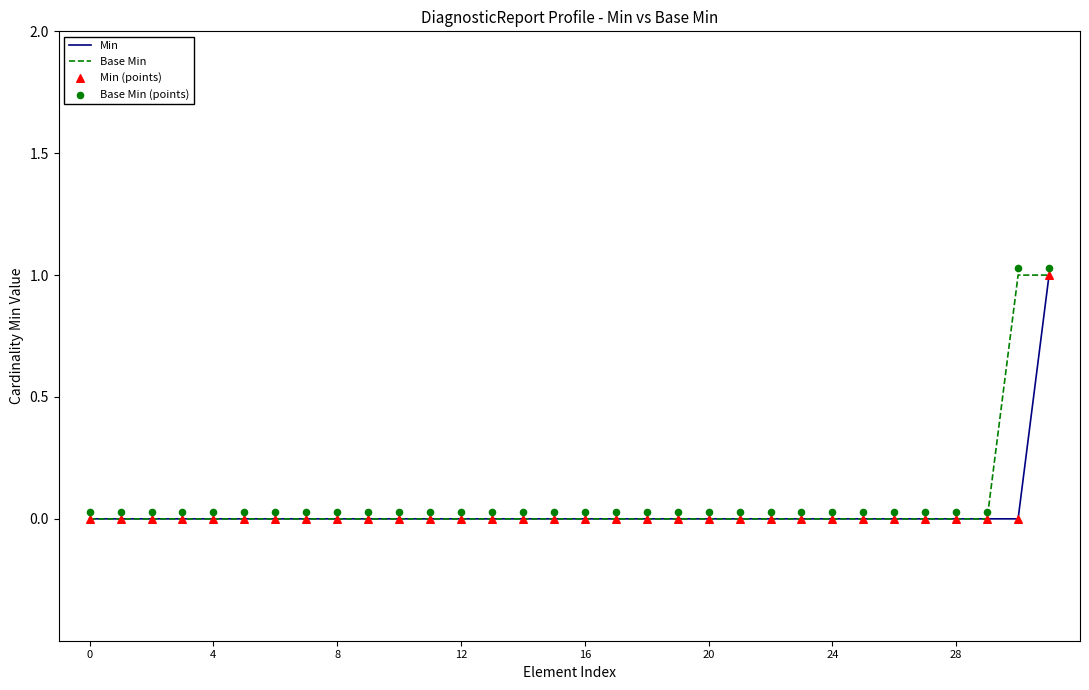

Which series has the widest spread of Y values?

Min